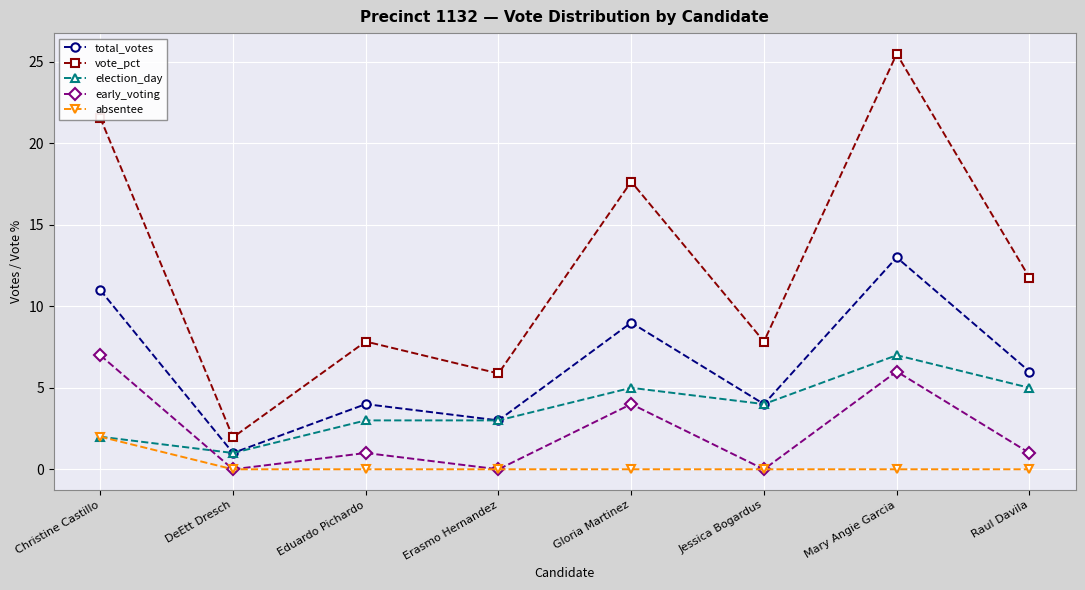

What is the highest value of the total_votes series?

13.0